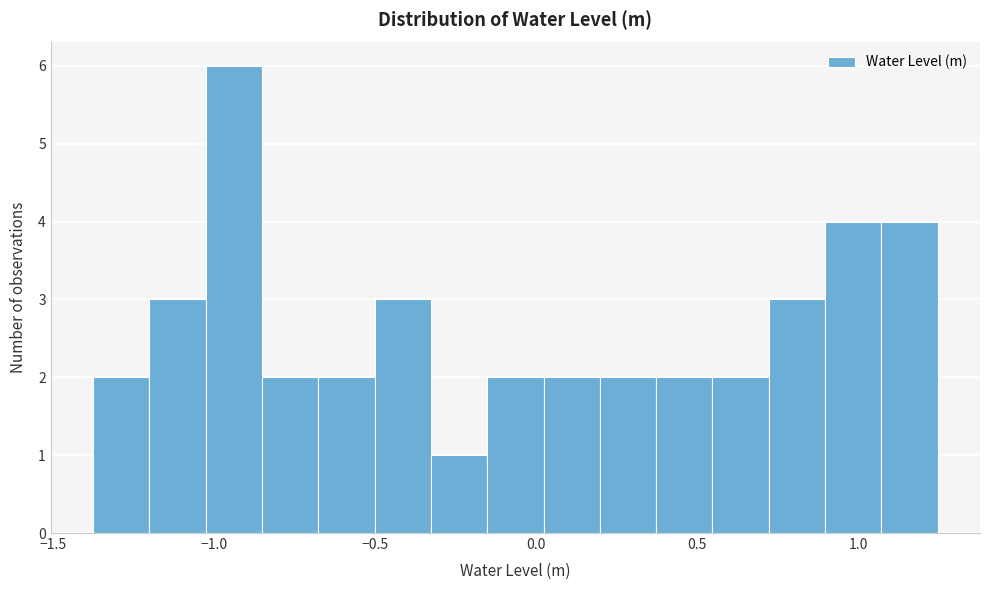

Read against the x-axis, roughly where is the centre of the tallest bar?

-0.95